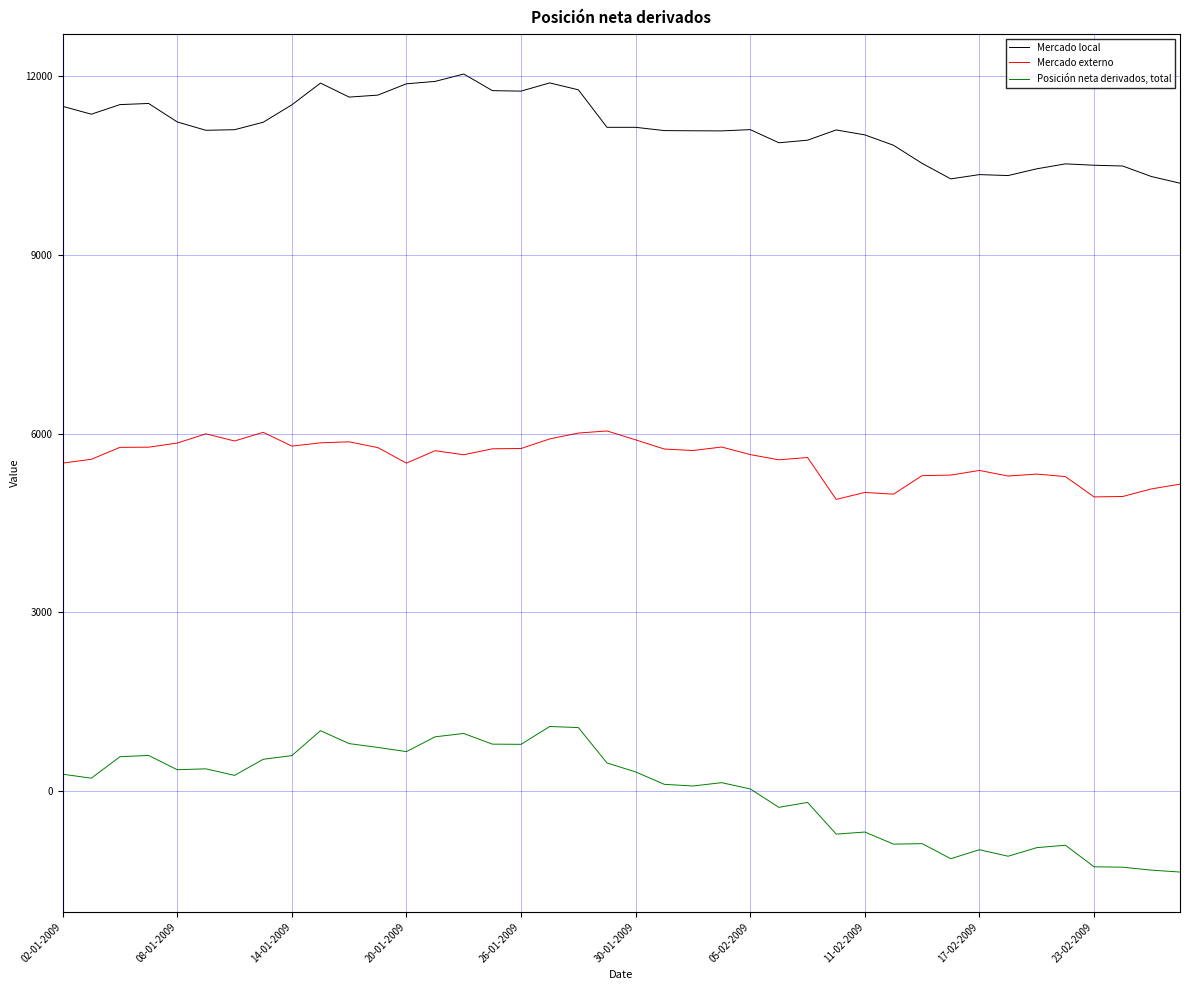

What is the minimum value for Mercado externo?

4896.1